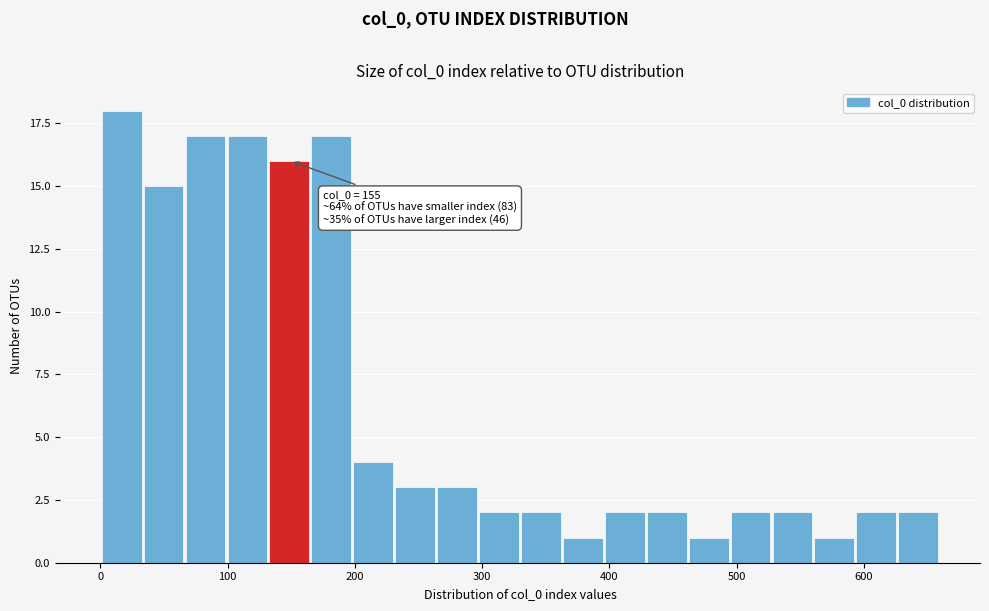

Around what value on the x-axis is the tallest bar? Give the approximate position of its centre, as read against the axis.

20